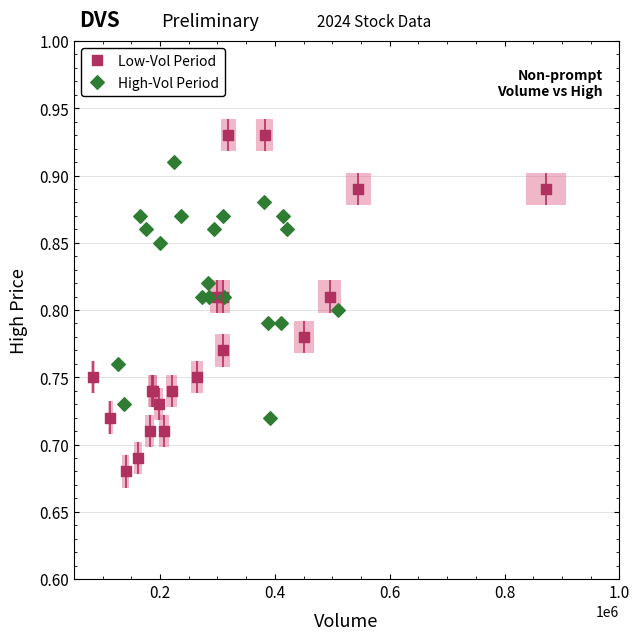

Which series contains the lowest Y value?

Low-Vol Period